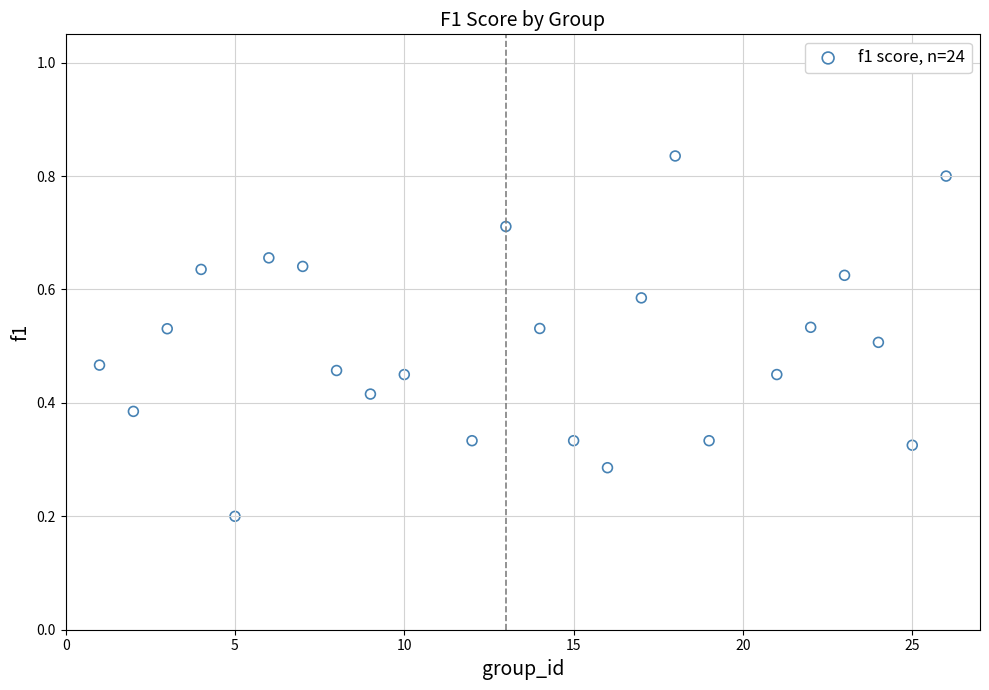

What is the range of X values (max minus min)?

25.0